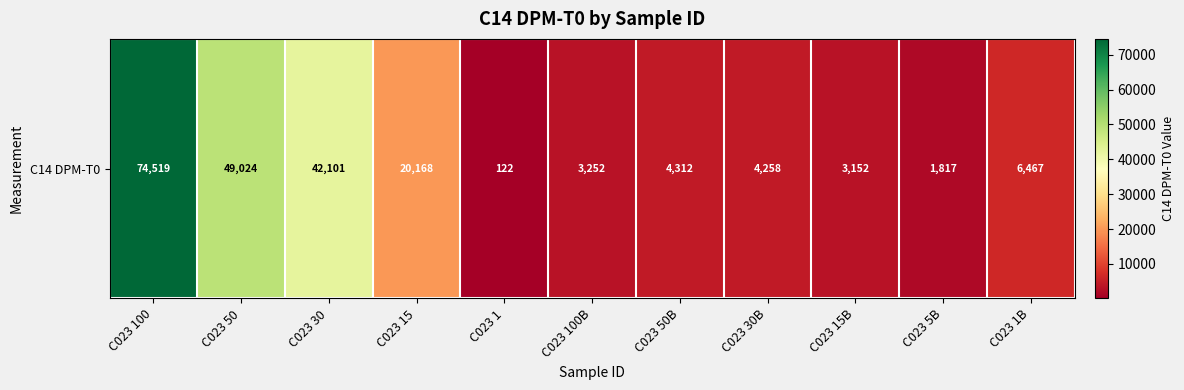

Is it true that the value at C023 100 is 74519?

True